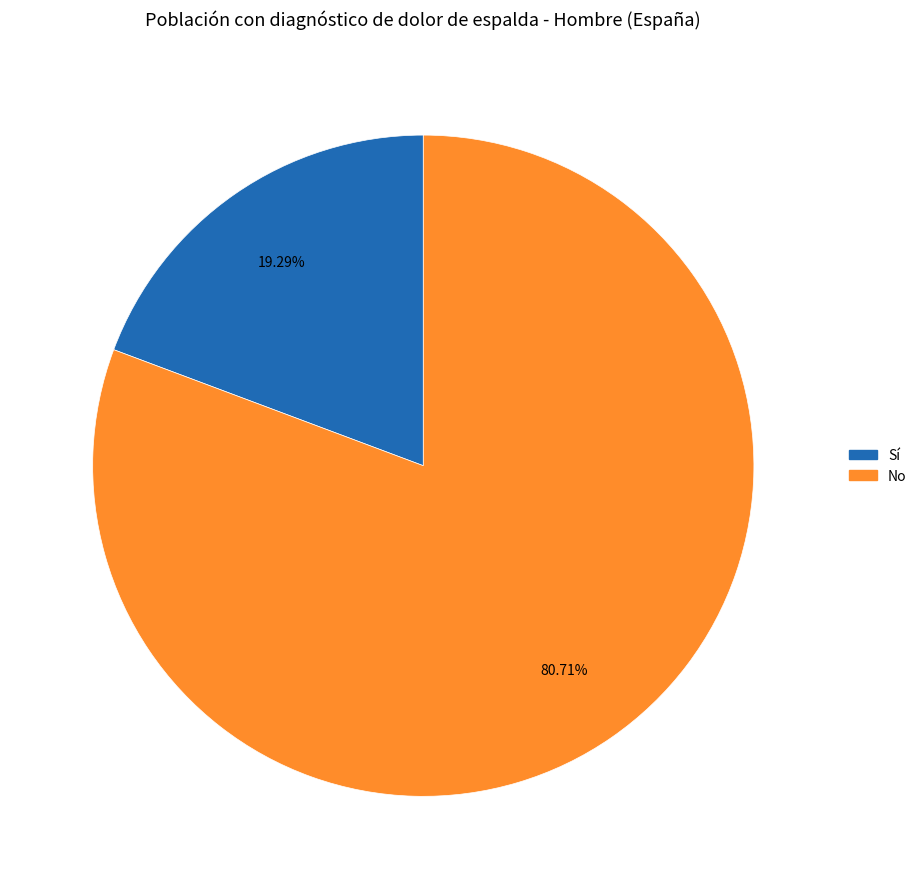

What percentage is the No slice, to the nearest percent?

81%